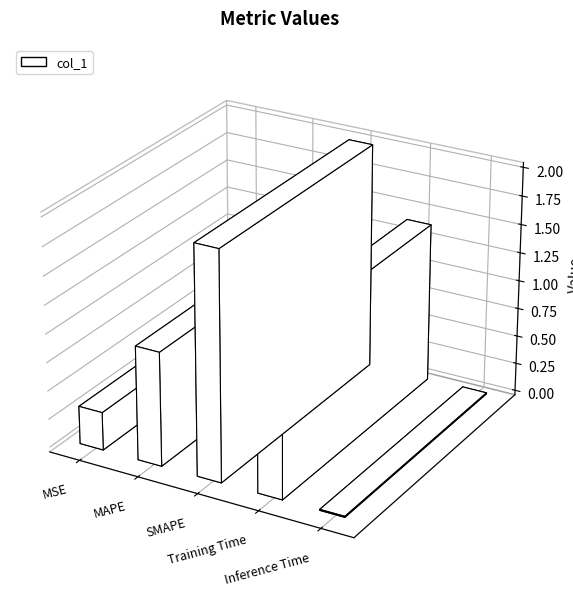

Are the bars grouped side by side (vs. stacked)?

No